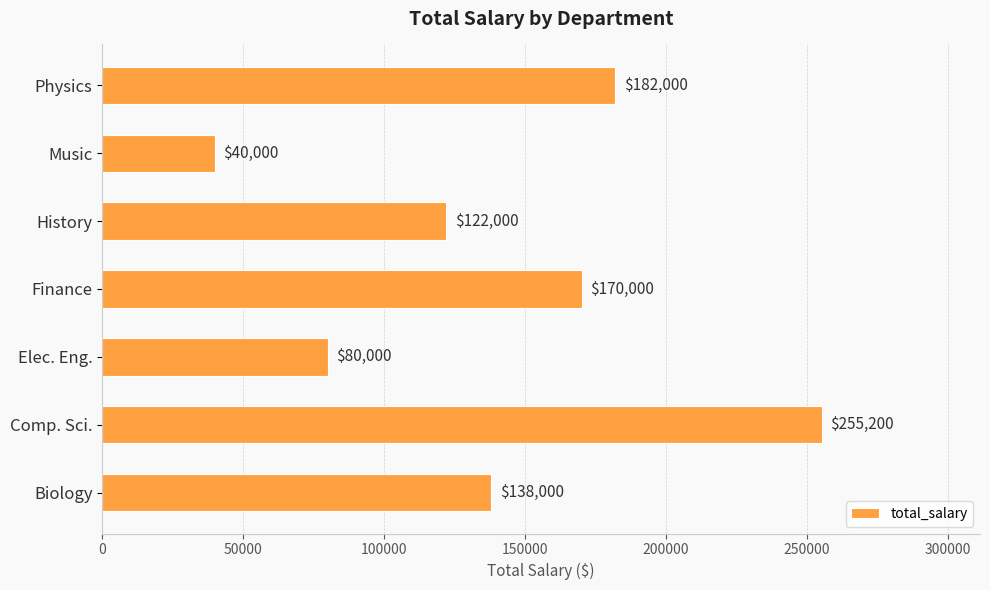

What is the minimum value shown in the chart?

40000